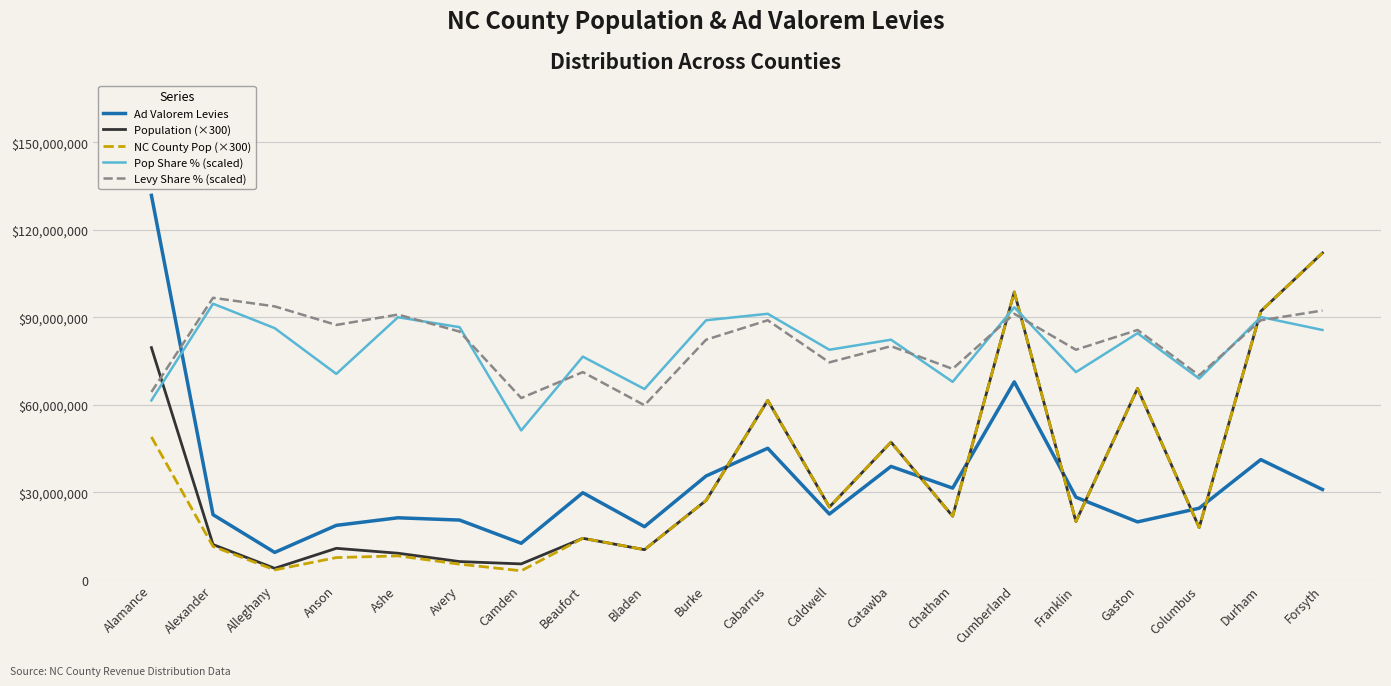

What is the difference between the Pop Share % (scaled) values at Cumberland and Cabarrus?

2222220.0